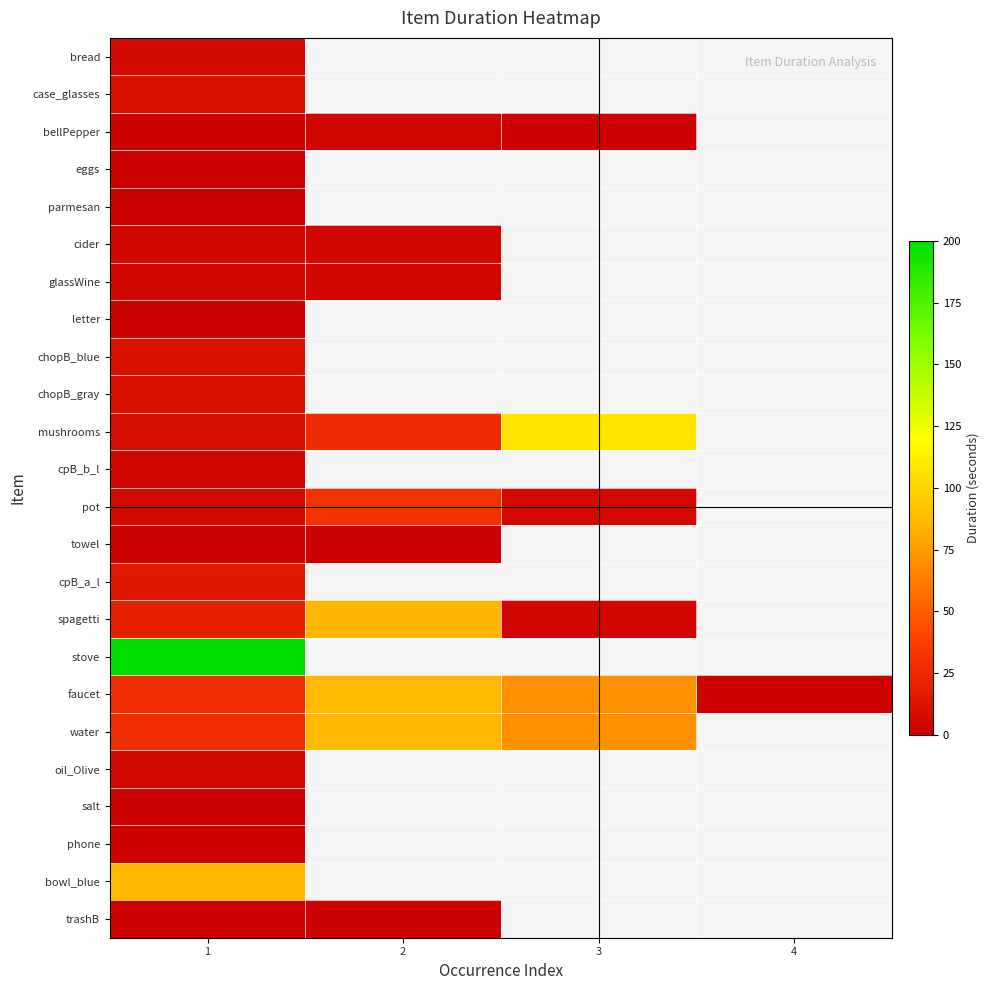

The value of towel at 2 is 1.3. True or false?

False